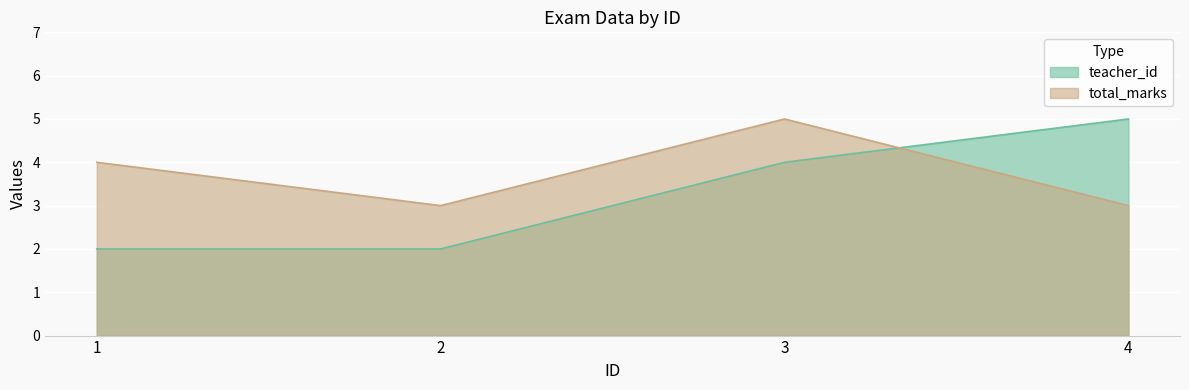

At which category does total_marks reach its first local valley?

2